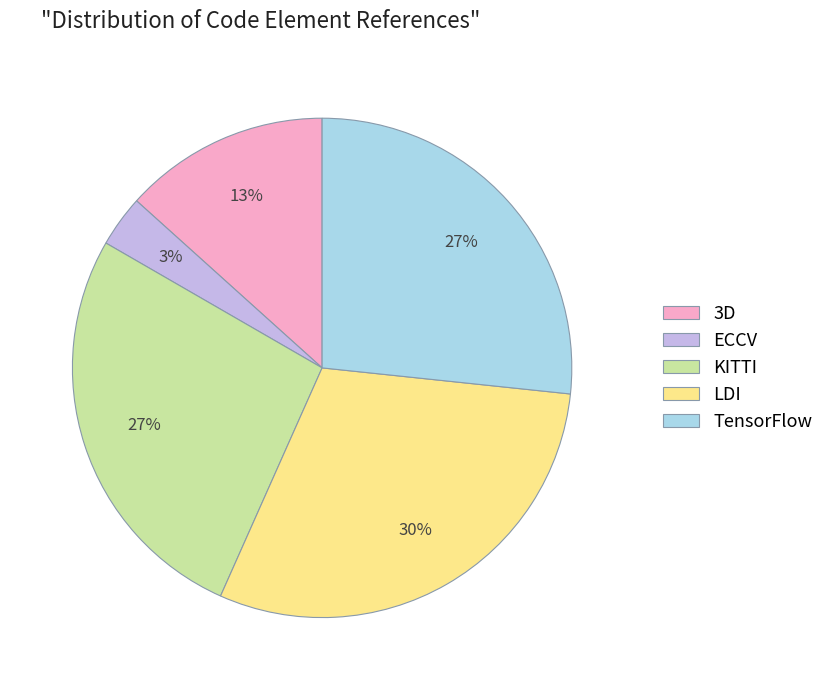

How many segments does this pie chart have?

5